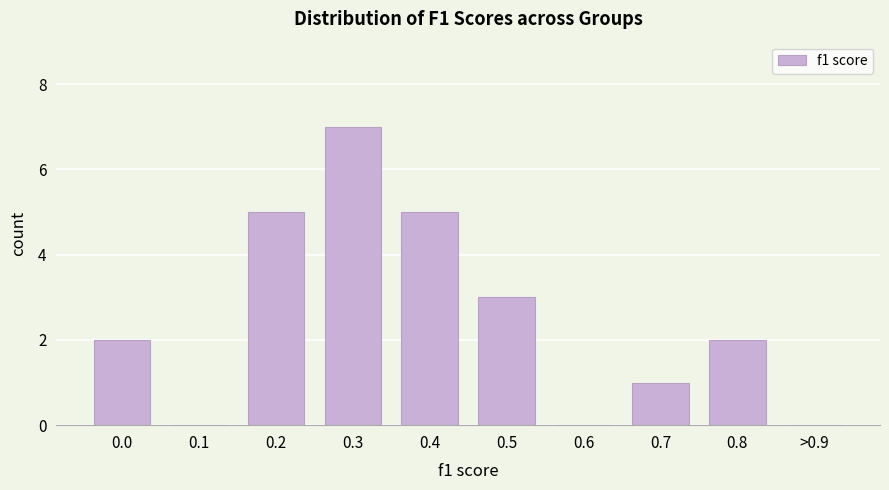

Reading right to left, list all the values displayed in this chart.

>0.9=0	0.8=2	0.7=1	0.6=0	0.5=3	0.4=5	0.3=7	0.2=5	0.1=0	0.0=2